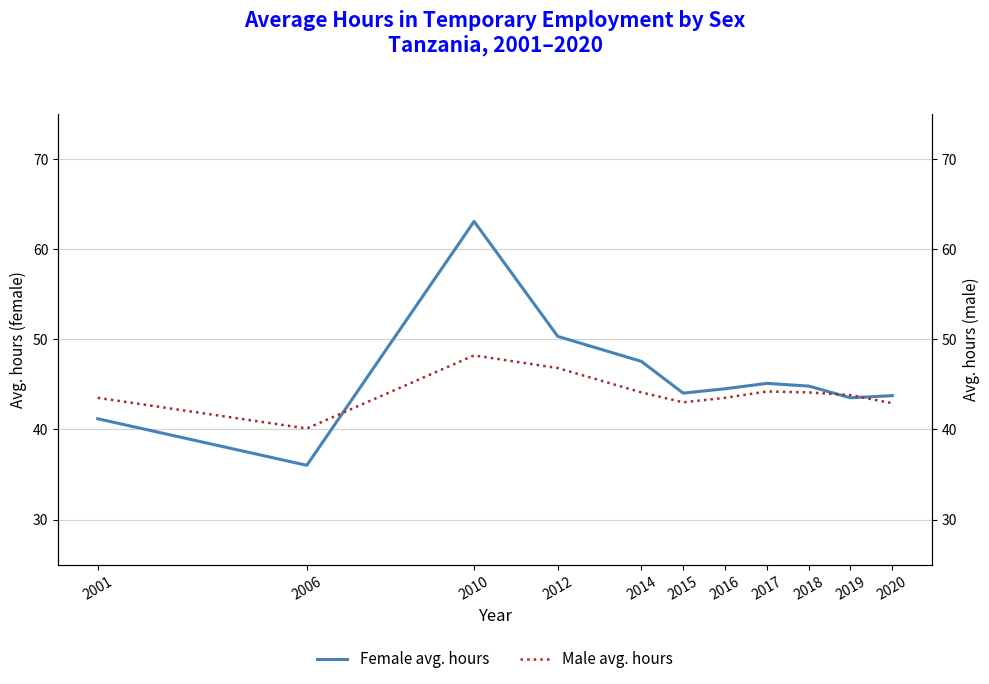

Which label corresponds to the smallest value in the chart?

2006